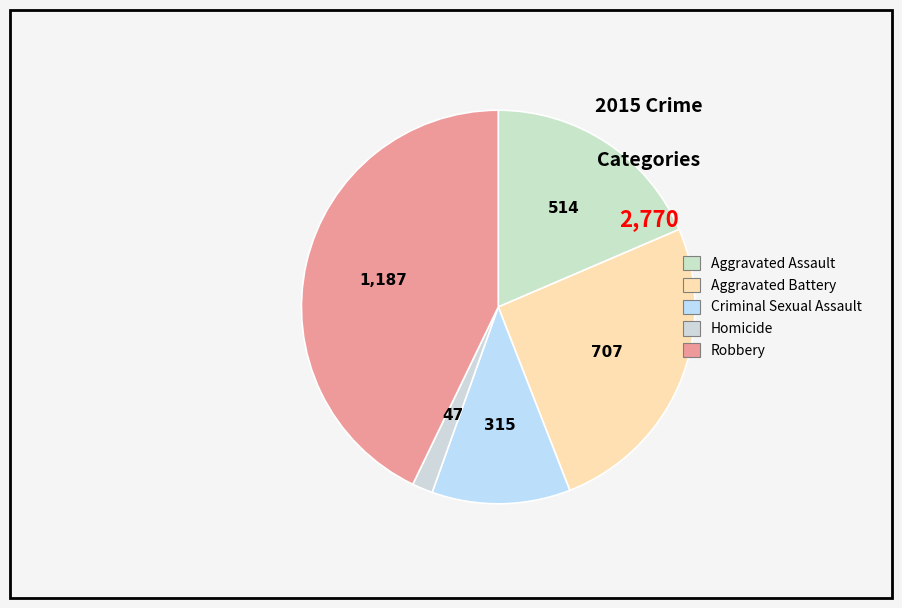

To the nearest percent, what portion does Criminal Sexual Assault represent?

11%